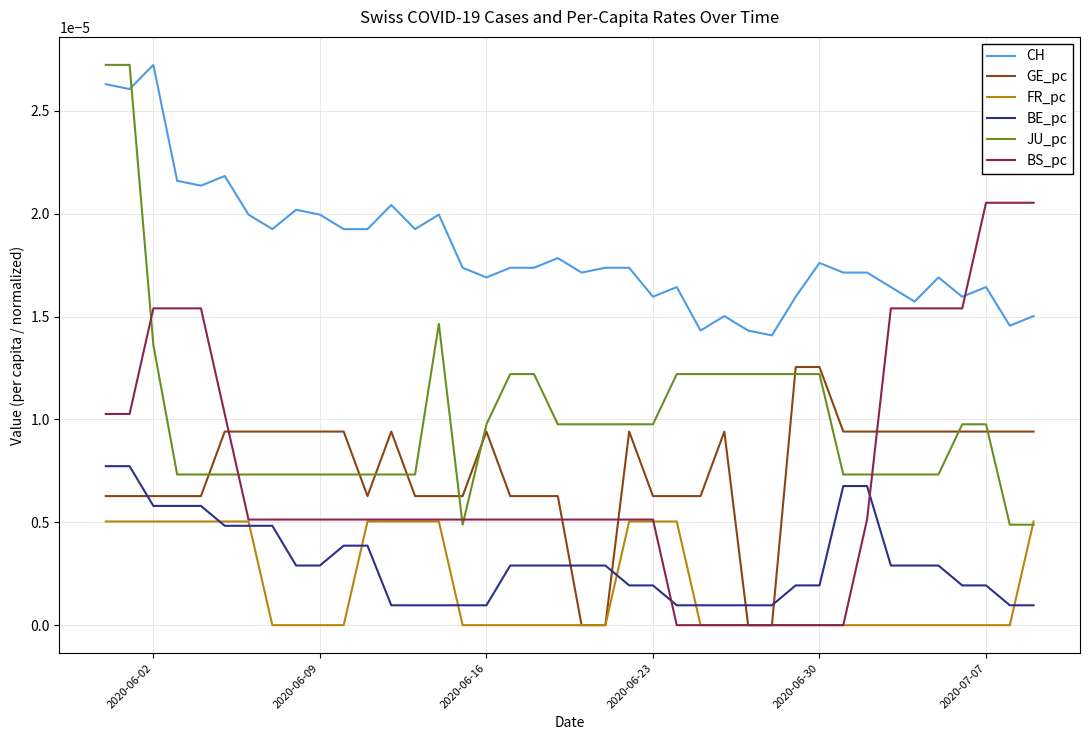

True or false: GE_pc and BE_pc cross at least once.

True